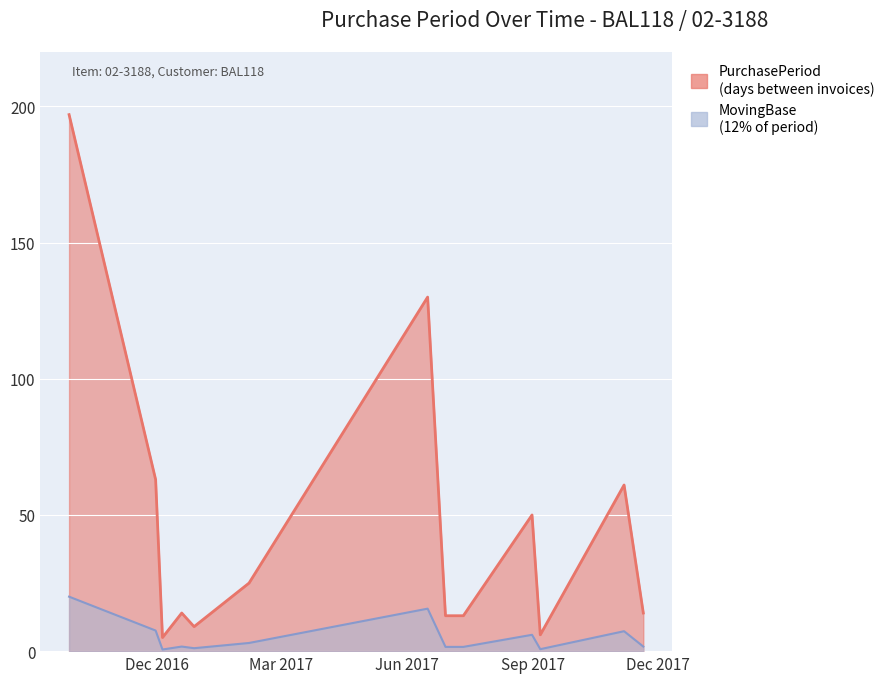

True or false: there are more than 1 points higher than both neighbors.

True